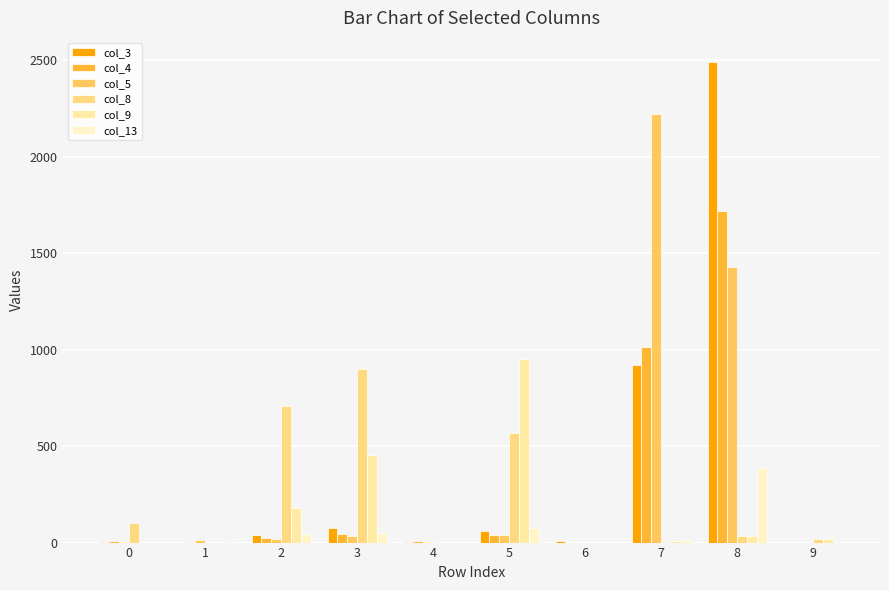

What is the difference between the second highest and second lowest values in the col_3 series?

923